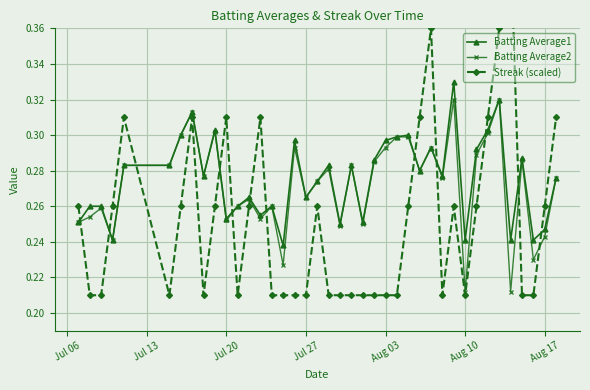

Reading left to right, transcribe all the data shown in this chart.

Batting Average1: 0.3	0.3	0.3	0.2	0.3	0.3	0.3	0.3	0.3	0.3	0.3	0.3	0.3	0.3	0.3	0.2	0.3	0.3	0.3	0.3	0.2	0.3	0.3	0.3	0.3	0.3	0.3	0.3	0.3	0.3	0.3	0.2	0.3	0.3	0.3	0.2	0.3	0.2	0.2	0.3
Batting Average2: 0.3	0.3	0.3	0.2	0.3	0.3	0.3	0.3	0.3	0.3	0.3	0.3	0.3	0.3	0.3	0.2	0.3	0.3	0.3	0.3	0.2	0.3	0.2	0.3	0.3	0.3	0.3	0.3	0.3	0.3	0.3	0.2	0.3	0.3	0.3	0.2	0.3	0.2	0.2	0.3
Streak (scaled): 0.3	0.2	0.2	0.3	0.3	0.2	0.3	0.3	0.2	0.3	0.3	0.2	0.3	0.3	0.2	0.2	0.2	0.2	0.3	0.2	0.2	0.2	0.2	0.2	0.2	0.2	0.3	0.3	0.4	0.2	0.3	0.2	0.3	0.3	0.4	0.4	0.2	0.2	0.3	0.3